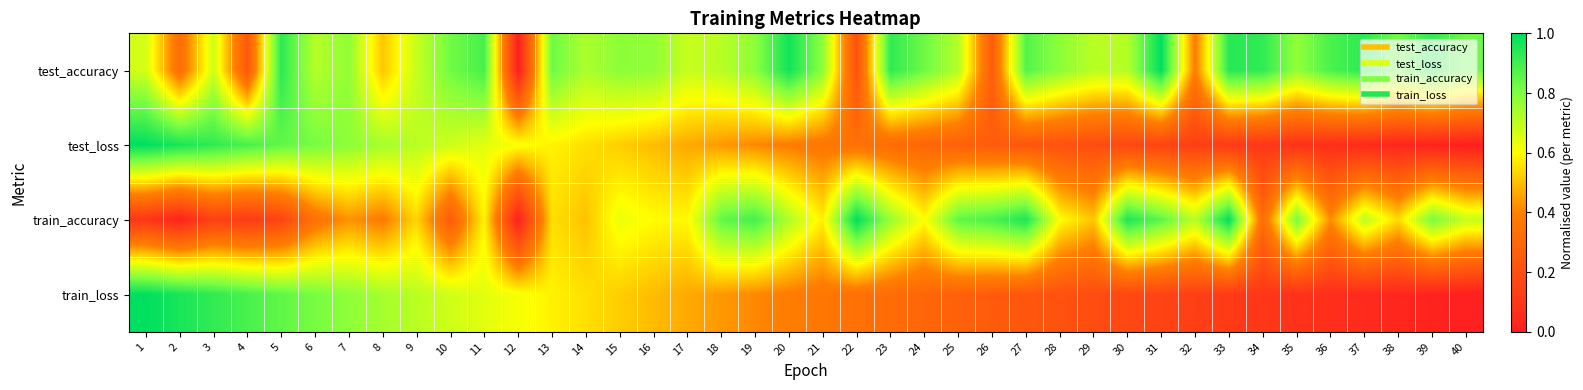

What is the total value across all series at 3?

2.7